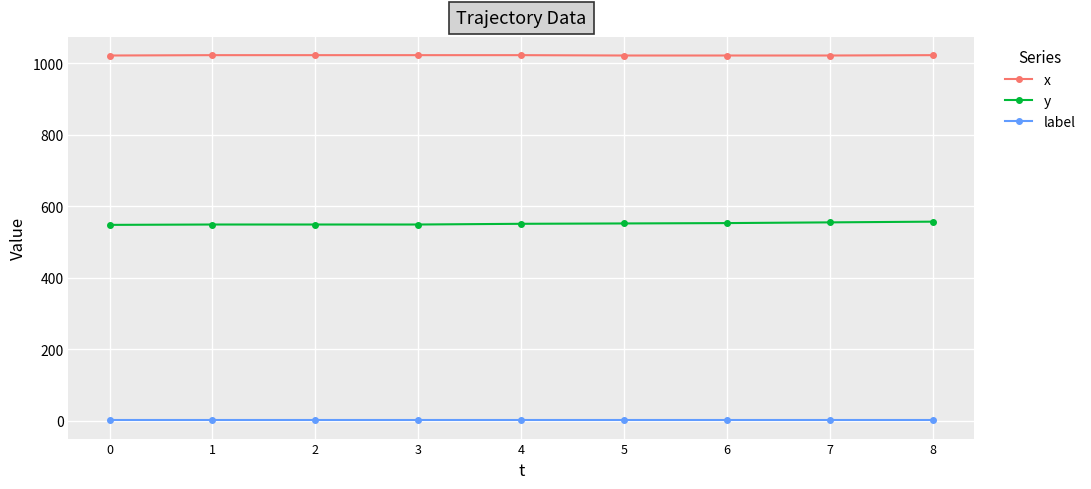

Rank the series by their maximum value, from lowest to highest.

label, y, x